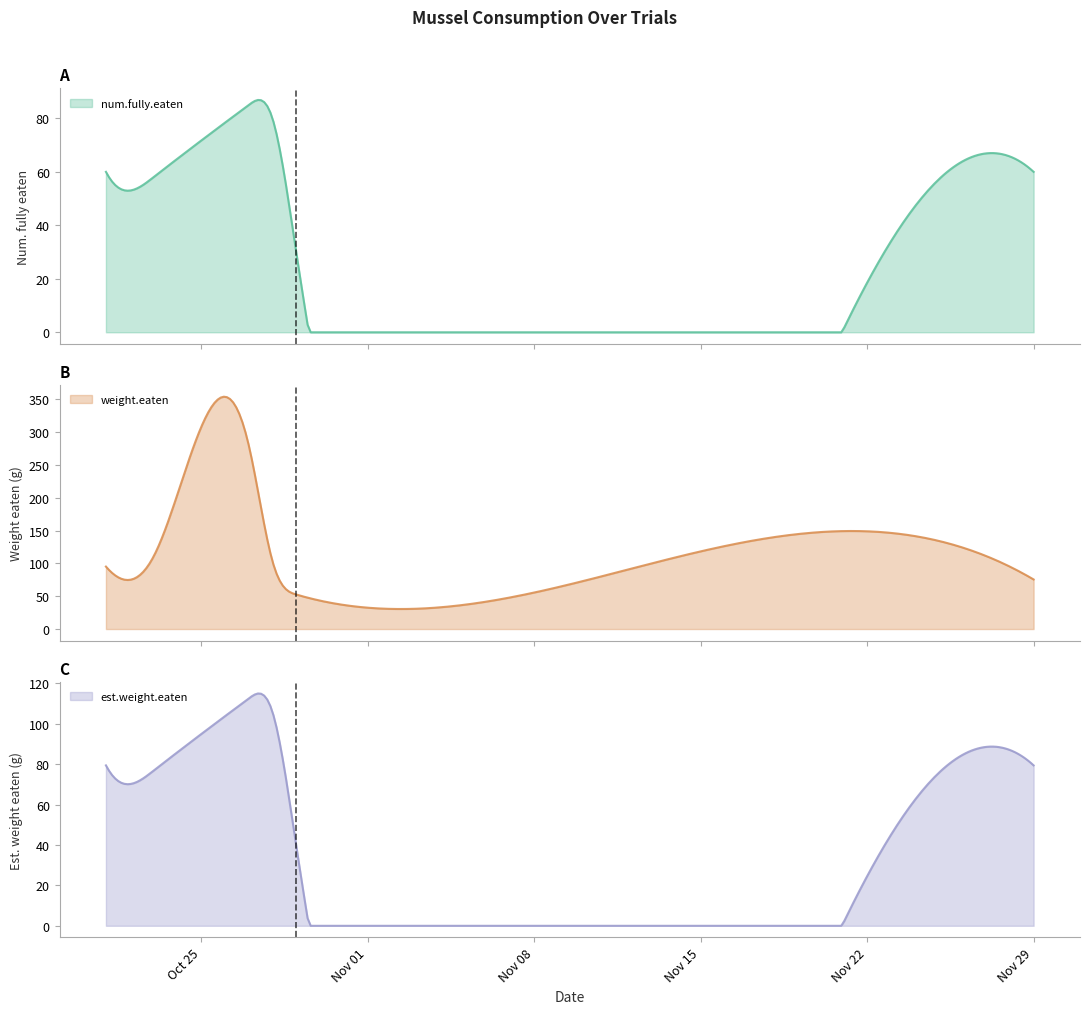

Where does the est.weight.eaten series first go above 11?

2021-10-21